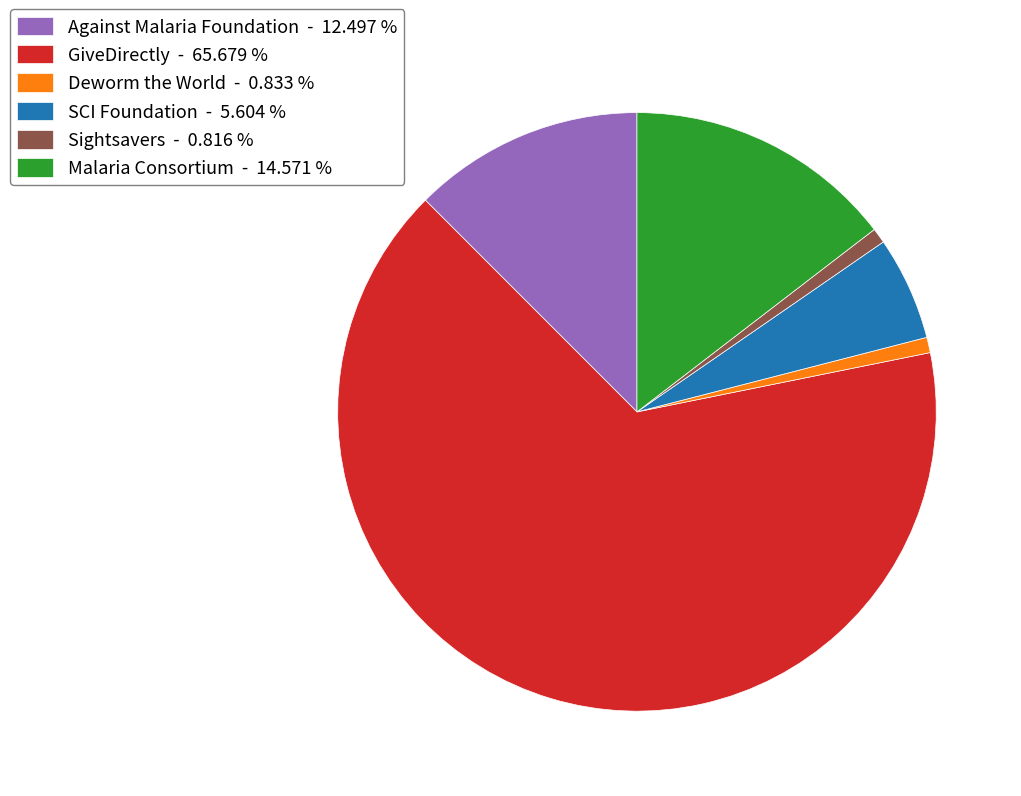

Approximately how many times larger is the value at GiveDirectly - 65.679 % compared to Sightsavers - 0.816 %?

80.4